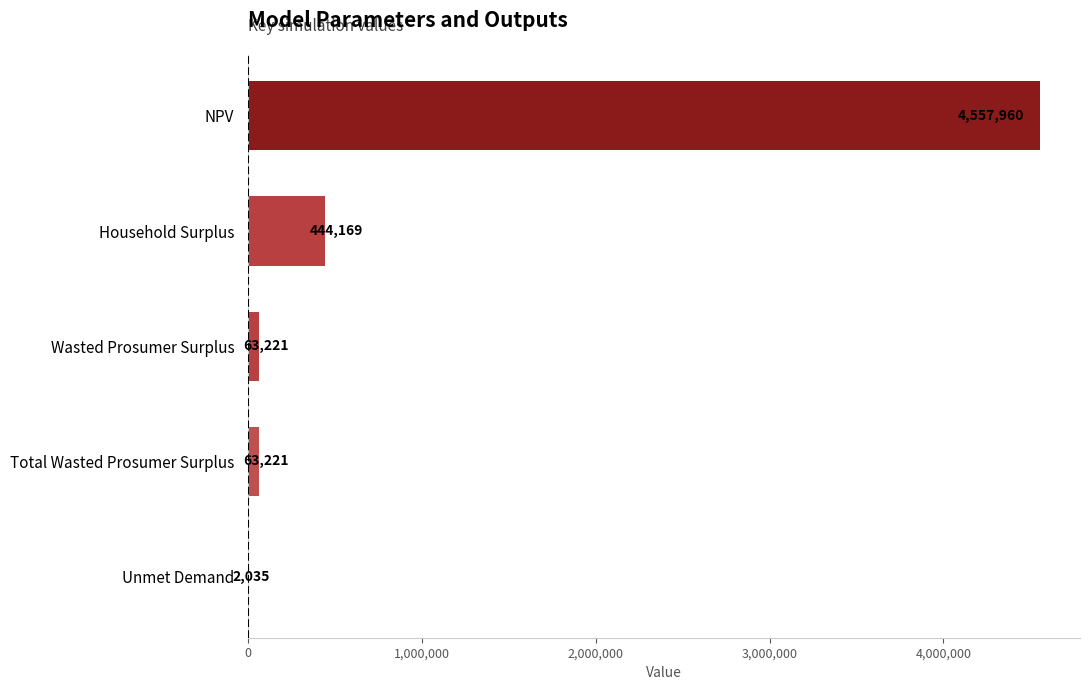

Count the number of values greater than 63220.

4